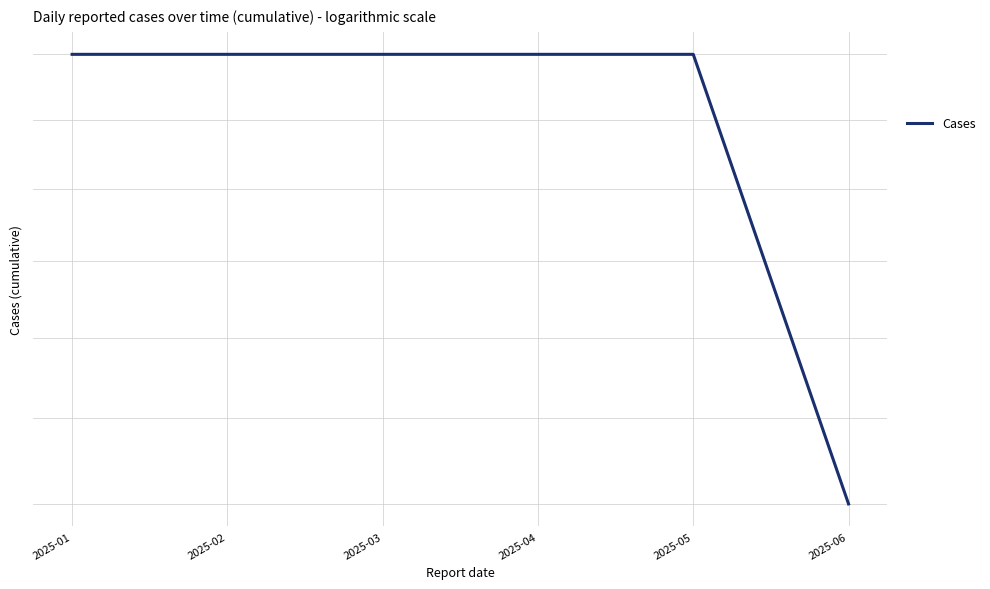

List the labels in order of value, largest first.

2025-01, 2025-02, 2025-03, 2025-04, 2025-05, 2025-06